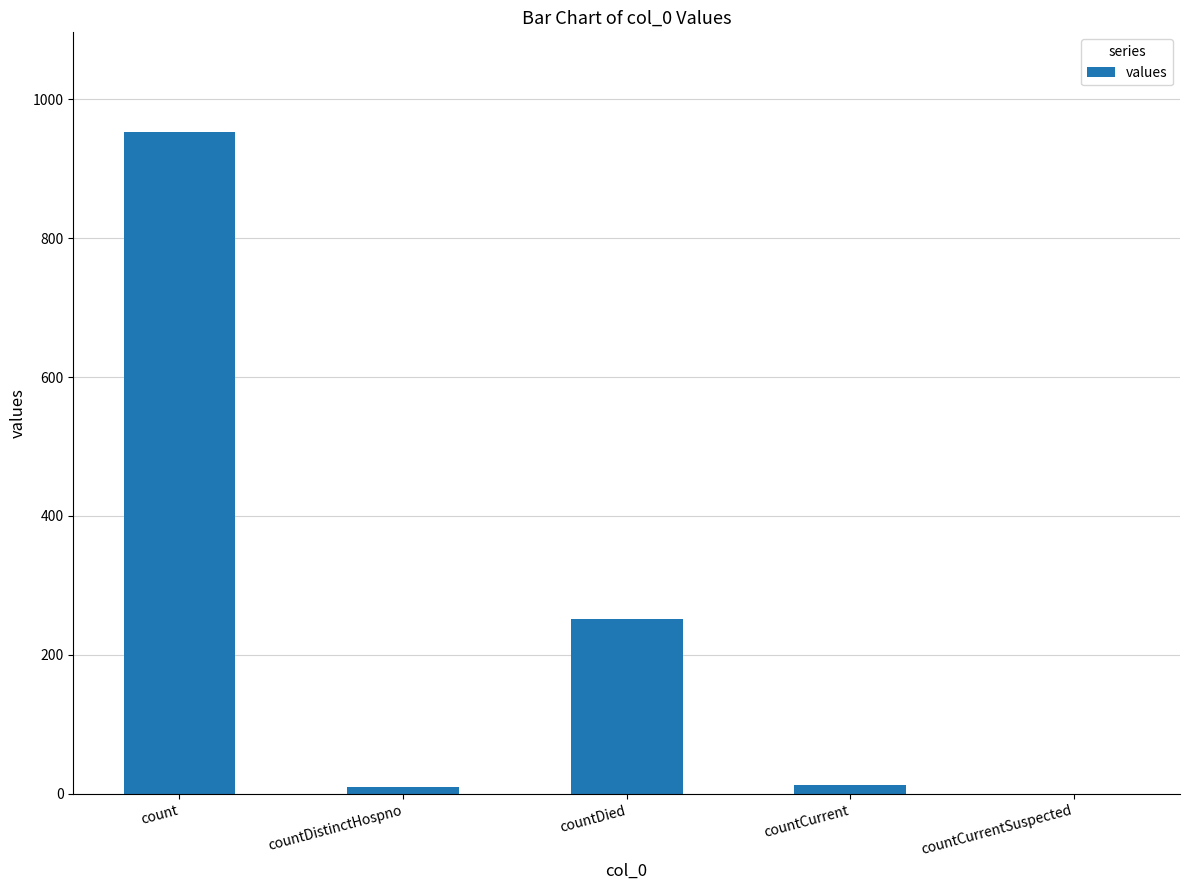

Which has a higher value, countCurrent or countCurrentSuspected?

countCurrent